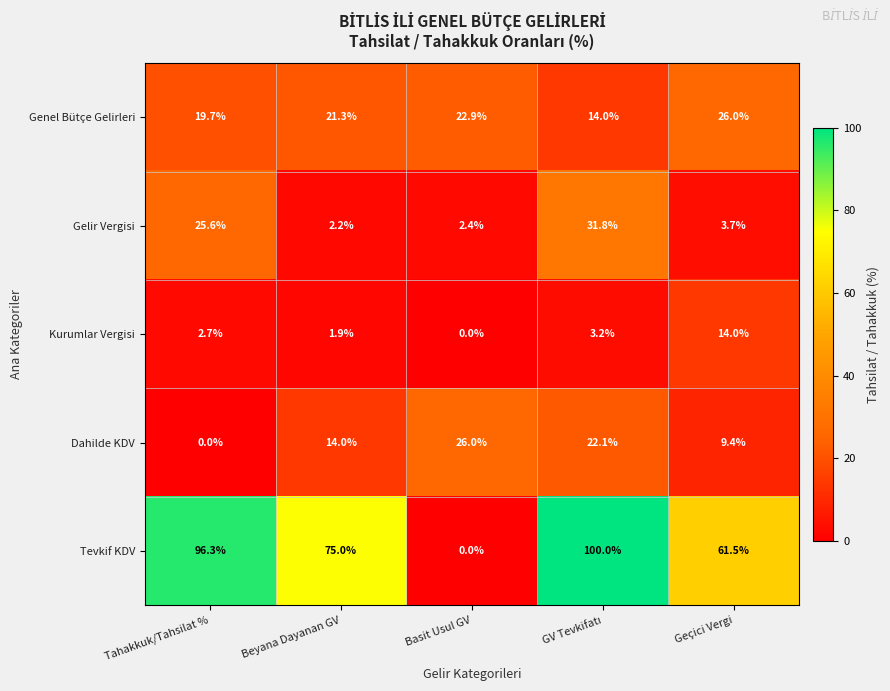

What is the approximate value of Tevkif KDV at Beyana Dayanan GV?

75.0